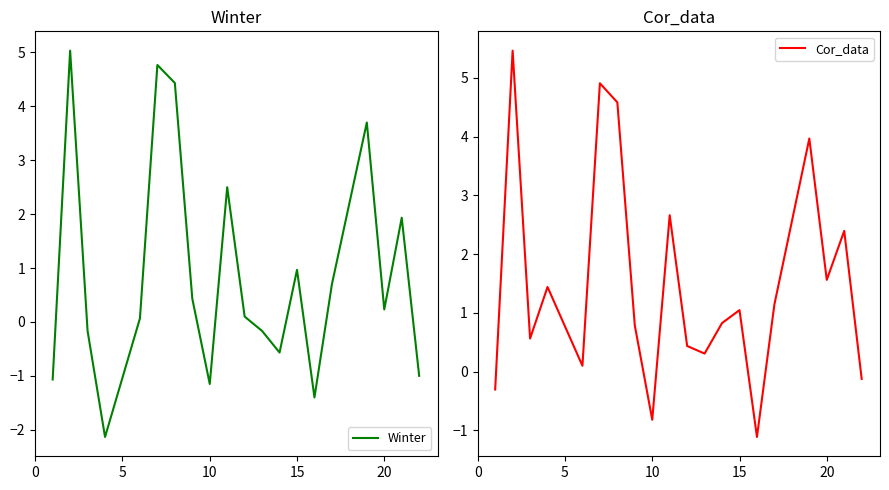

How many values in Cor_data are above zero?

16